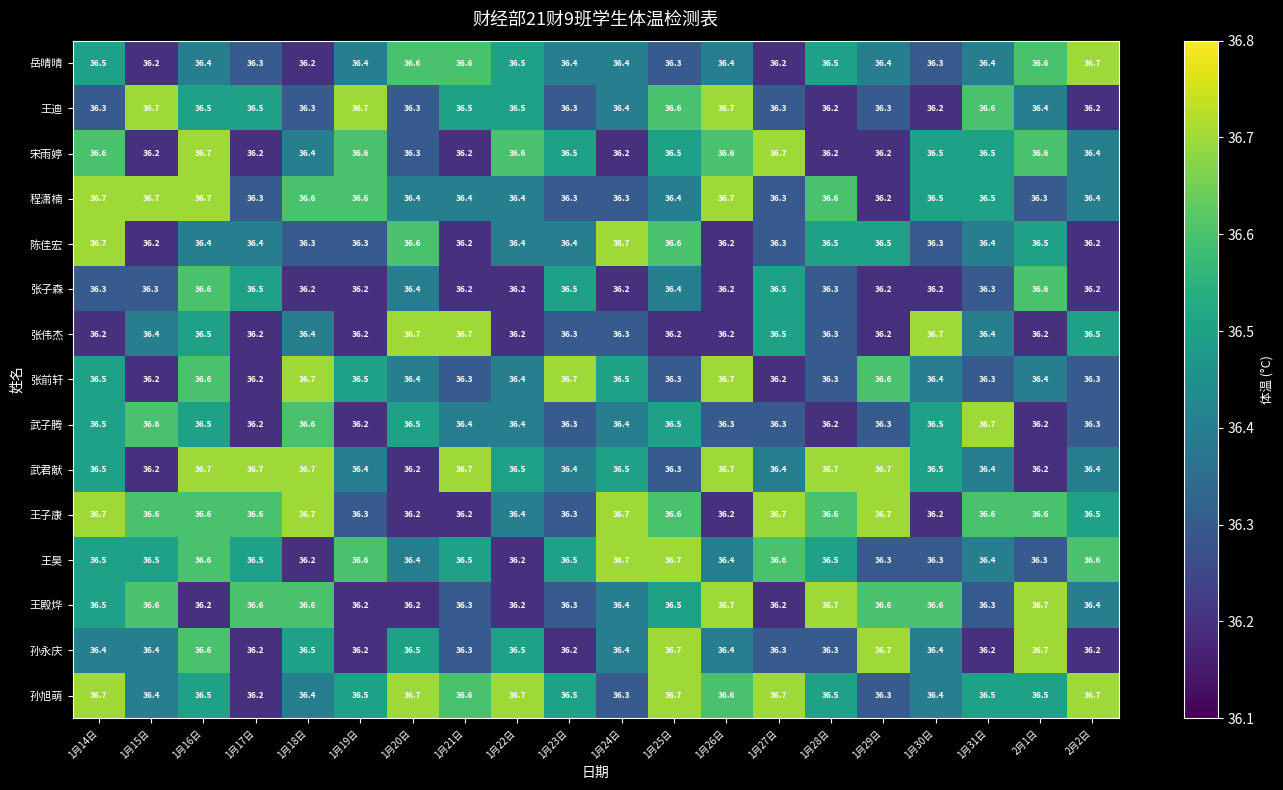

How many series are shown in this chart?

15